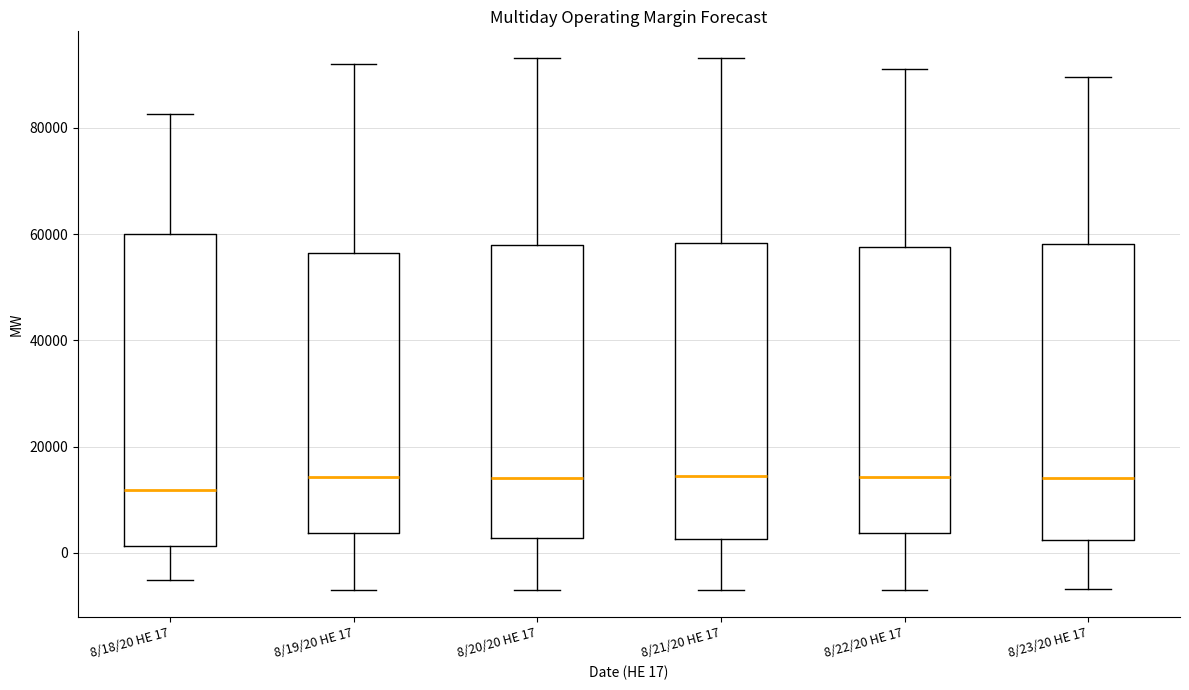

Which box is the tallest, from its lower edge to its upper edge?

8/18/20 HE 17